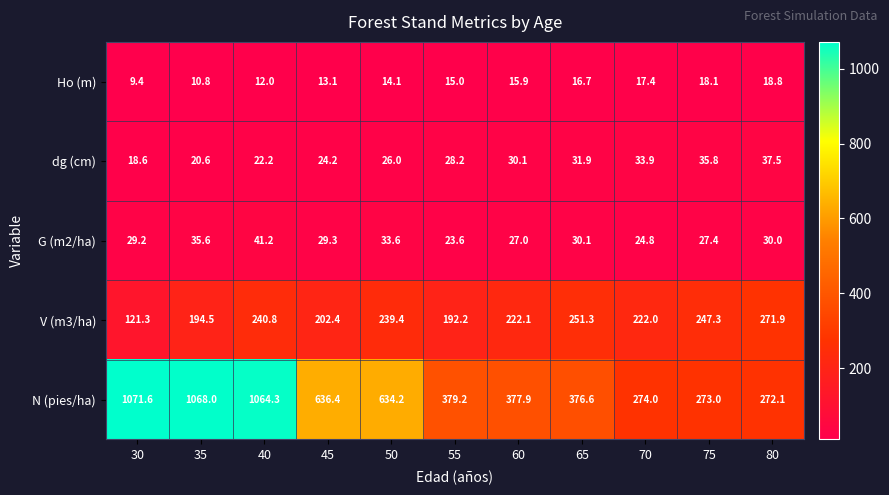

What is the total value across all series at 50?

947.3